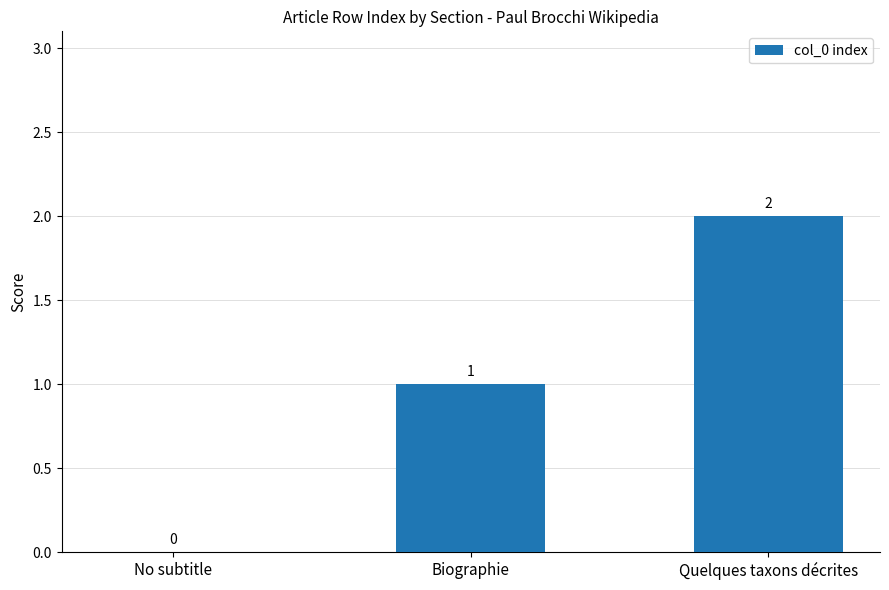

How many series are shown in this chart?

1